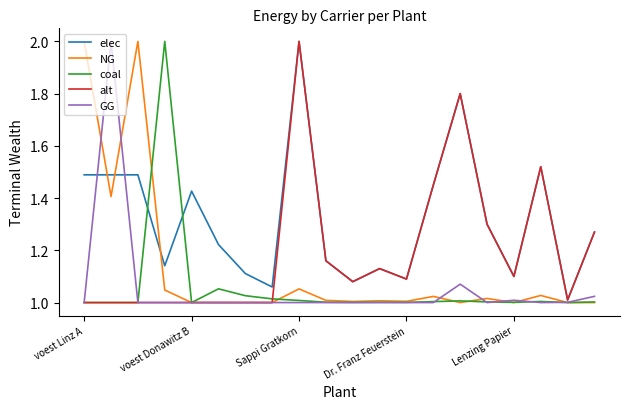

Which series has the largest total across all categories?

elec